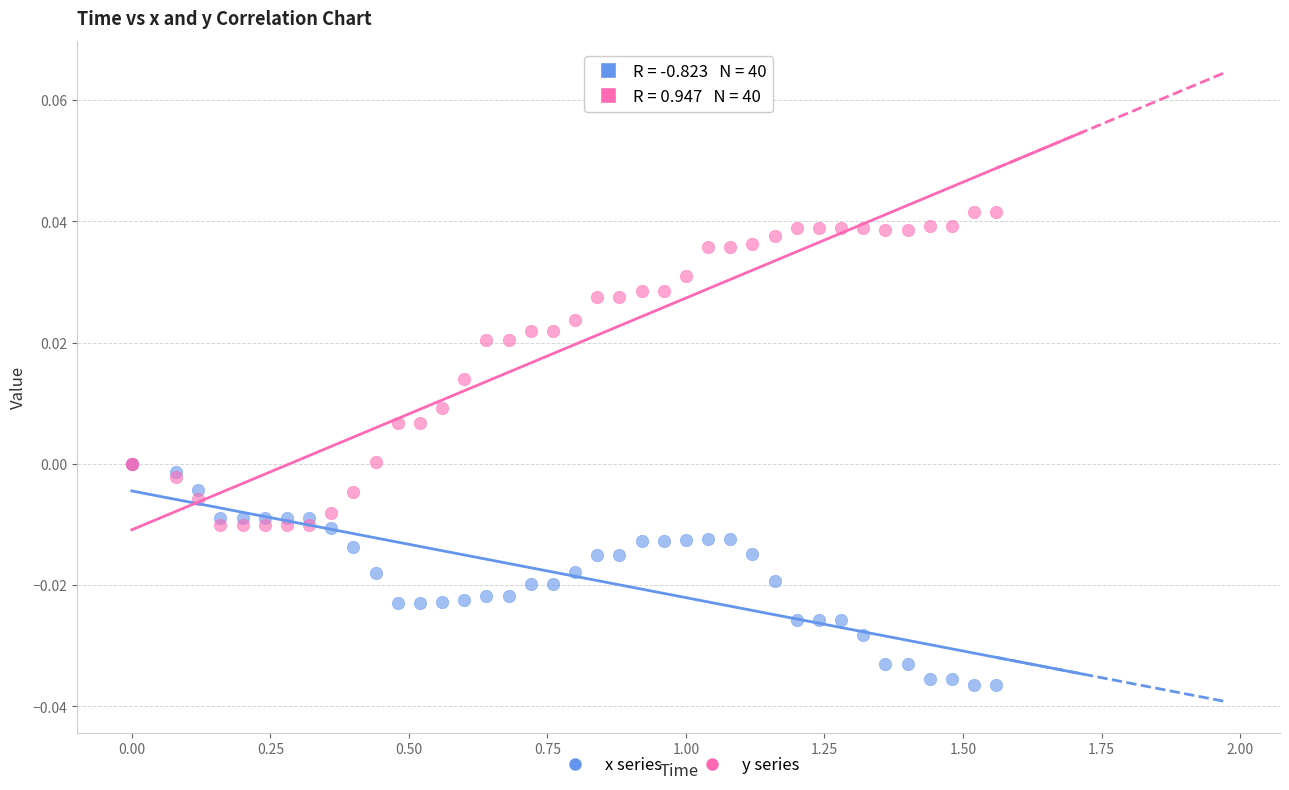

What are all the series names shown in the legend?

x series, y series